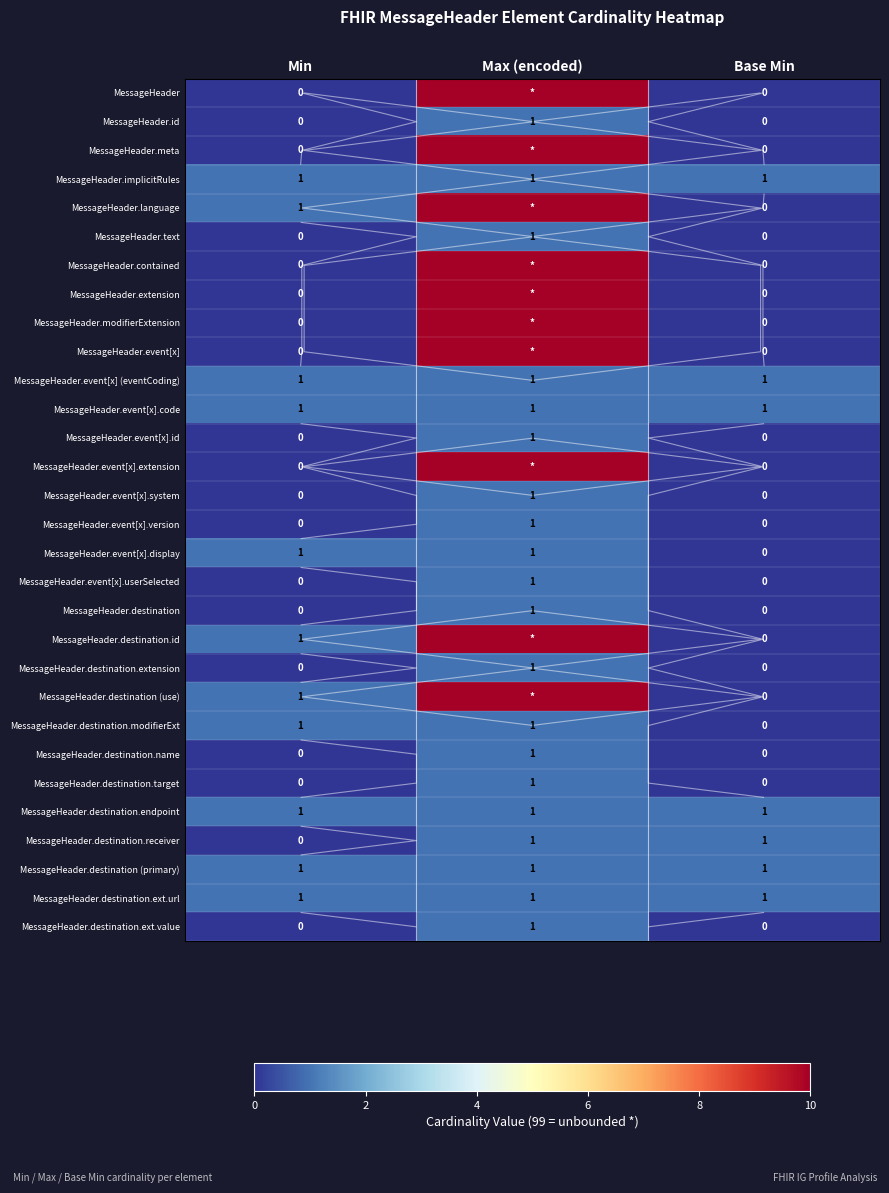

At how many categories does at least one series exceed 82?

1